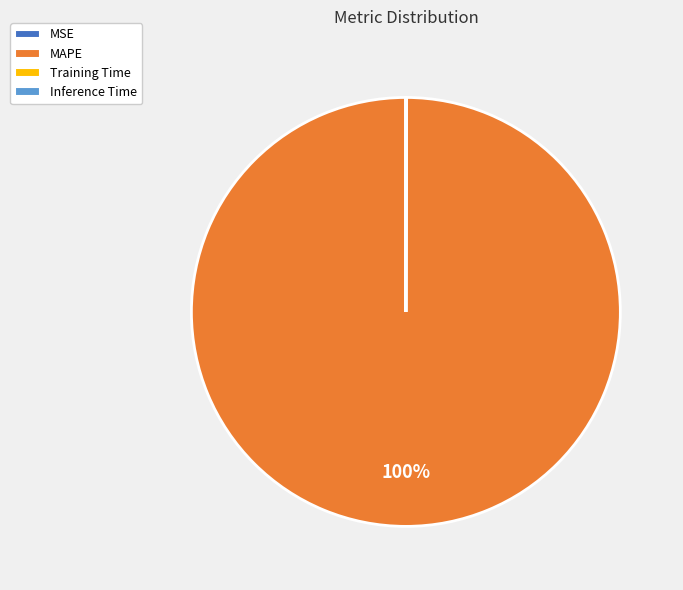

To the nearest percent, what portion does MAPE represent?

100%